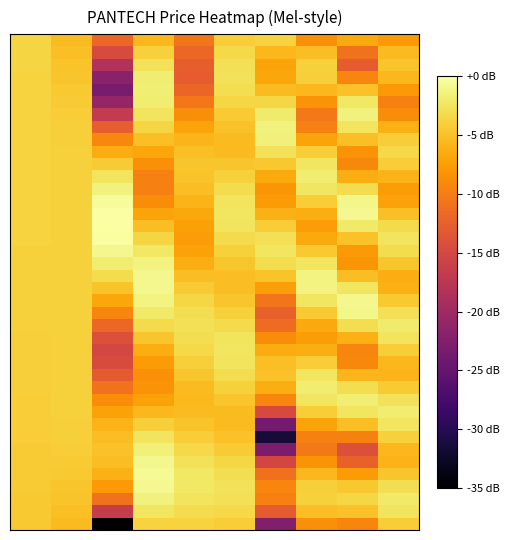

At which category is the sum across all series the highest?

5